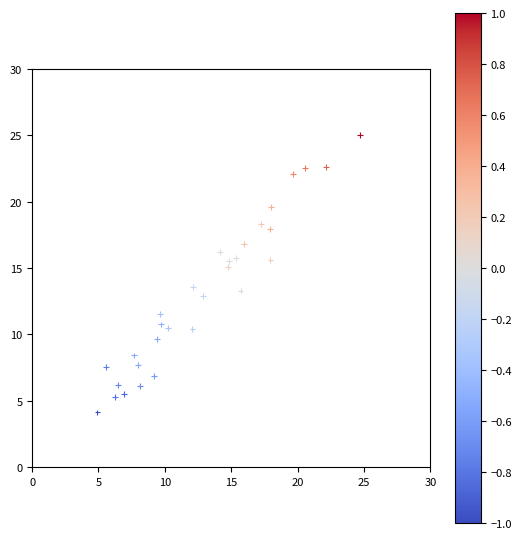

What is the range of Y values (max minus min)?

20.9